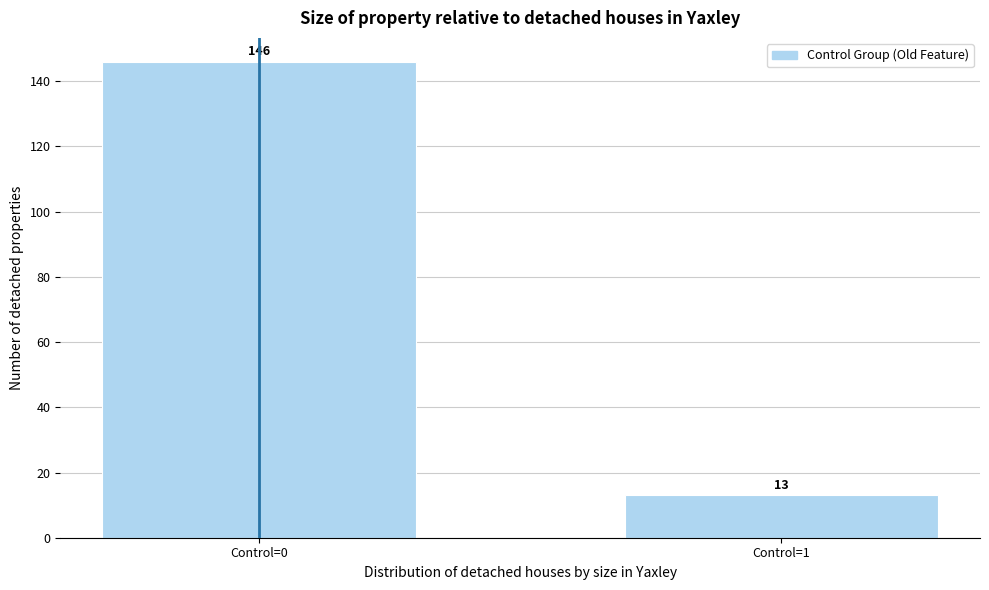

Reading right to left, what are all the values shown in this chart?

13	146